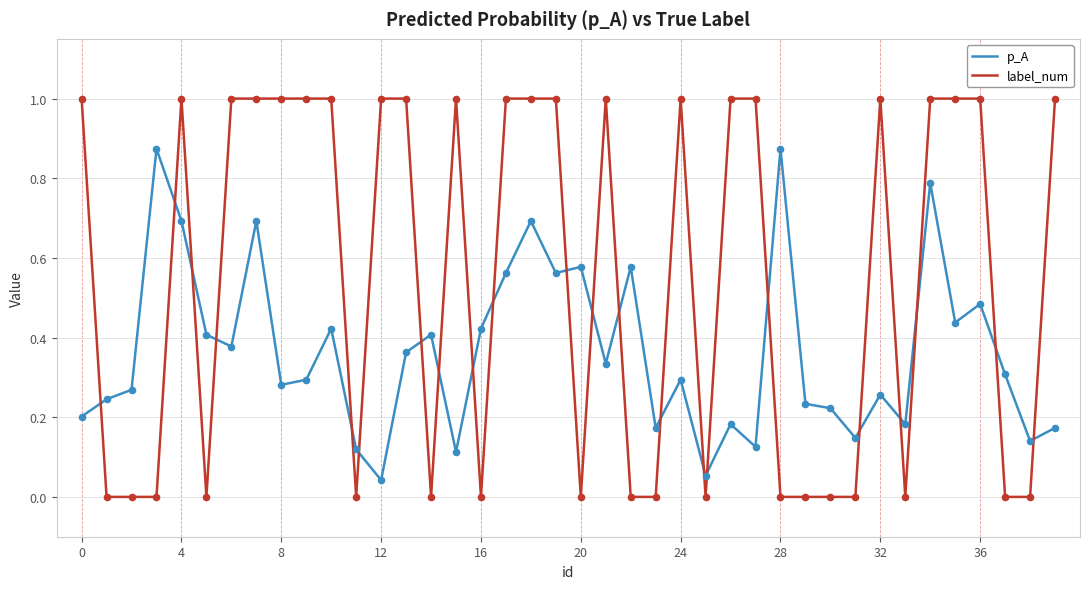

Which series has the largest total across all categories?

label_num